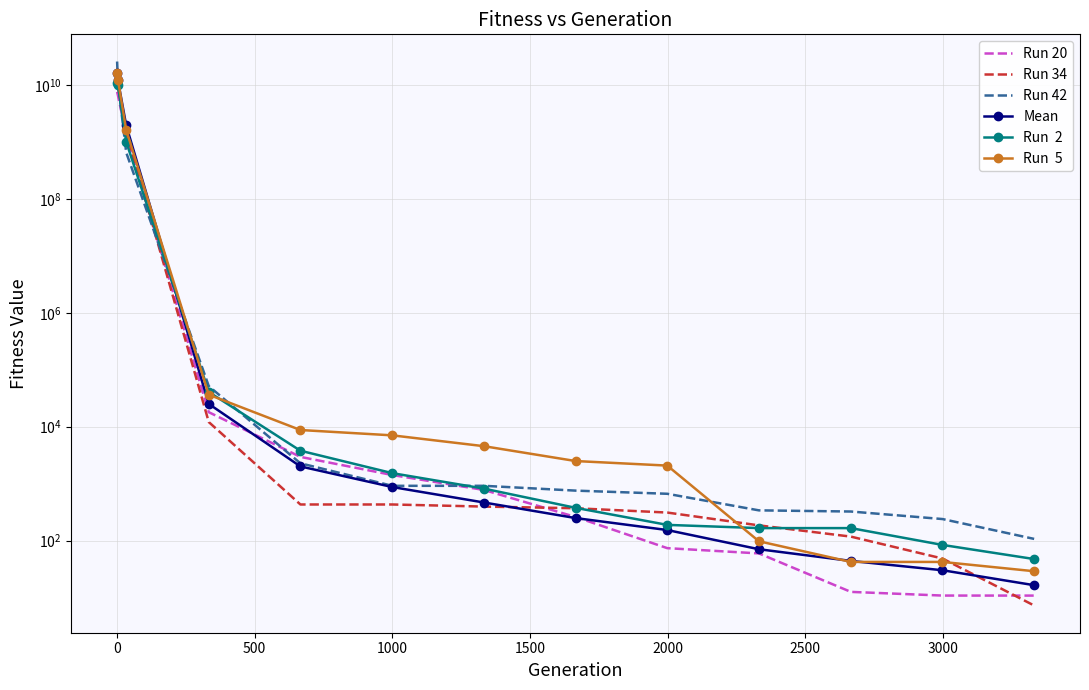

Which series has the largest total across all categories?

Run 42